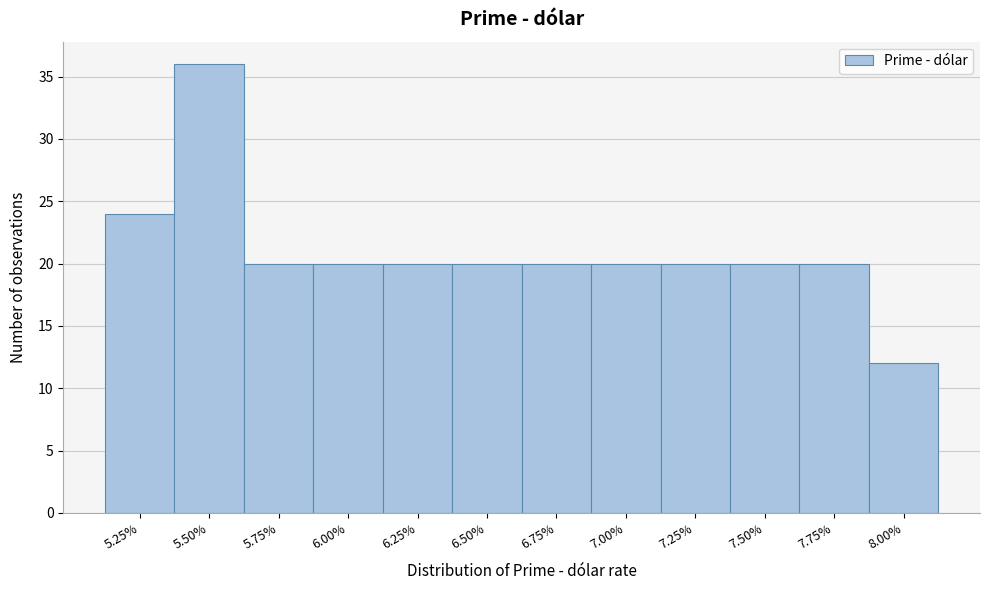

Reading left to right, what are all the values shown in this chart?

24	36	20	20	20	20	20	20	20	20	20	12